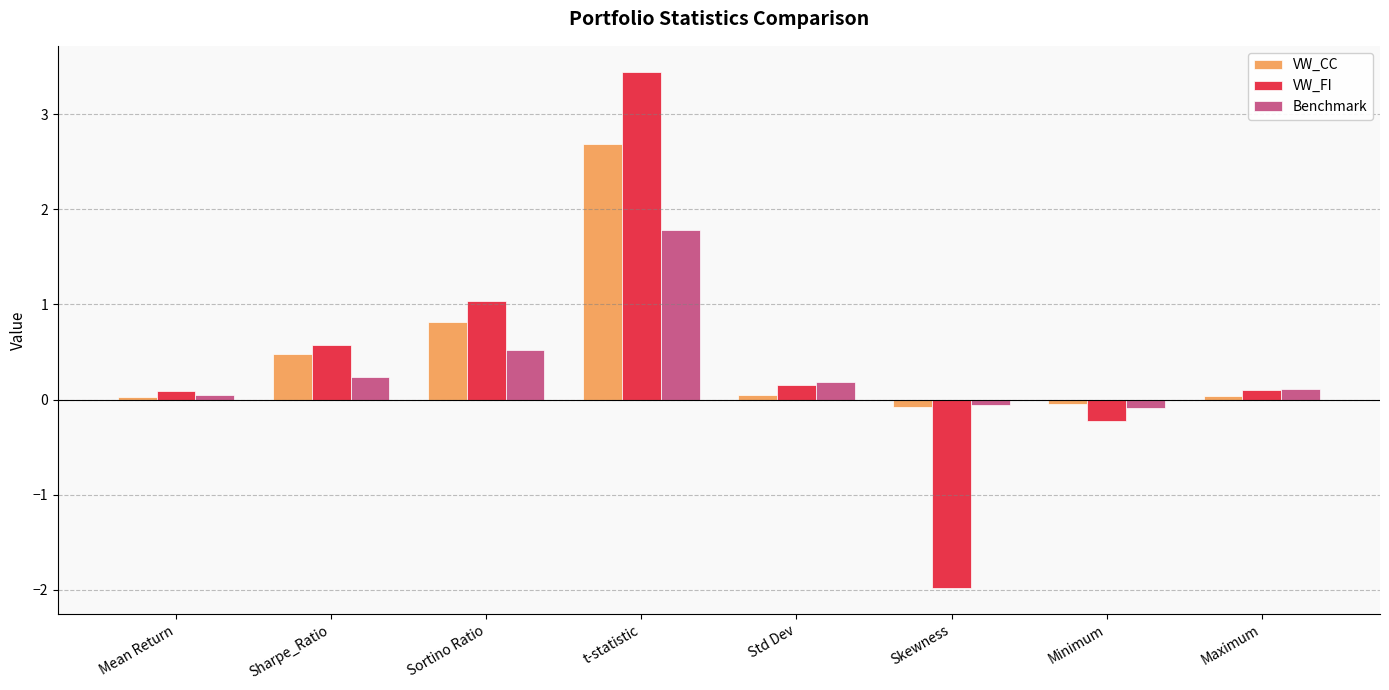

List the series in order of their peak value, lowest first.

Benchmark, VW_CC, VW_FI